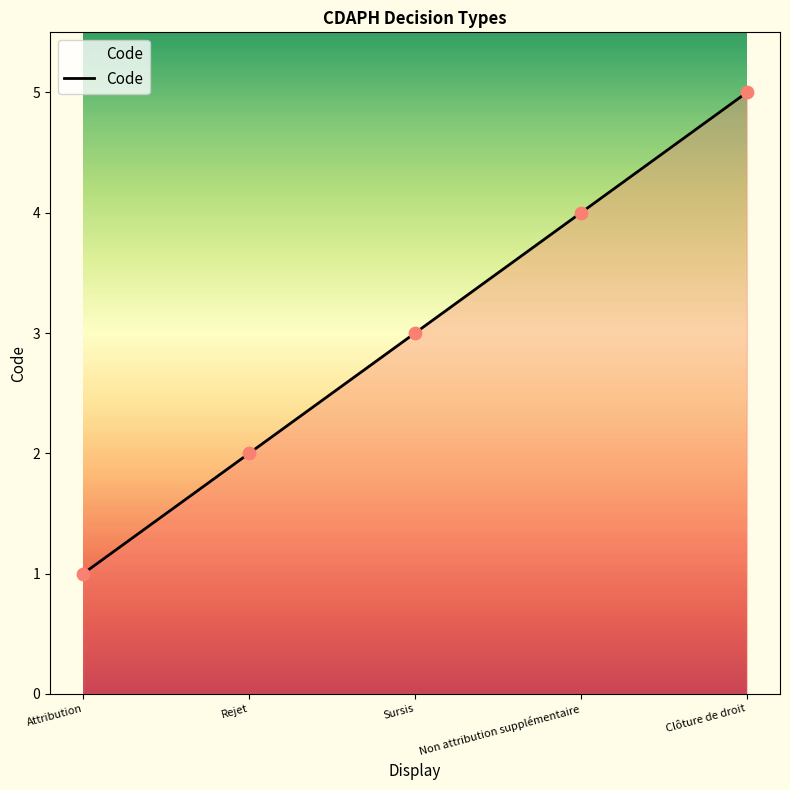

Which has a higher value, Clôture de droit or Attribution?

Clôture de droit